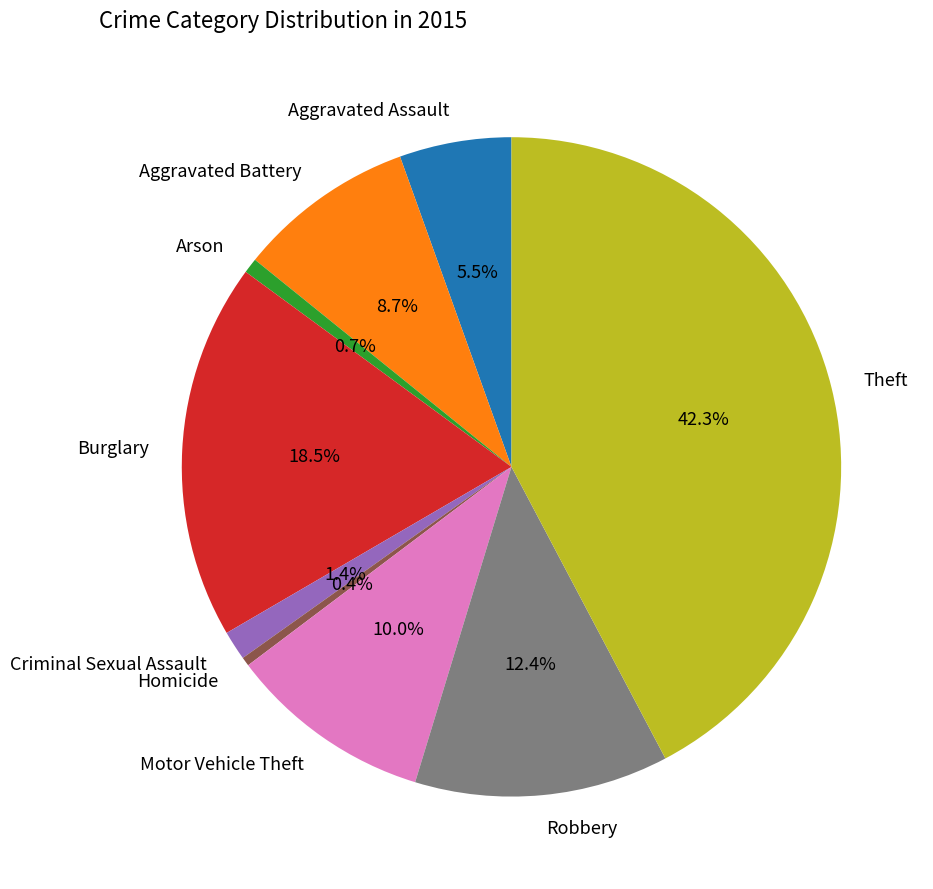

To the nearest percent, what is the difference between the largest and smallest slice percentages?

42%